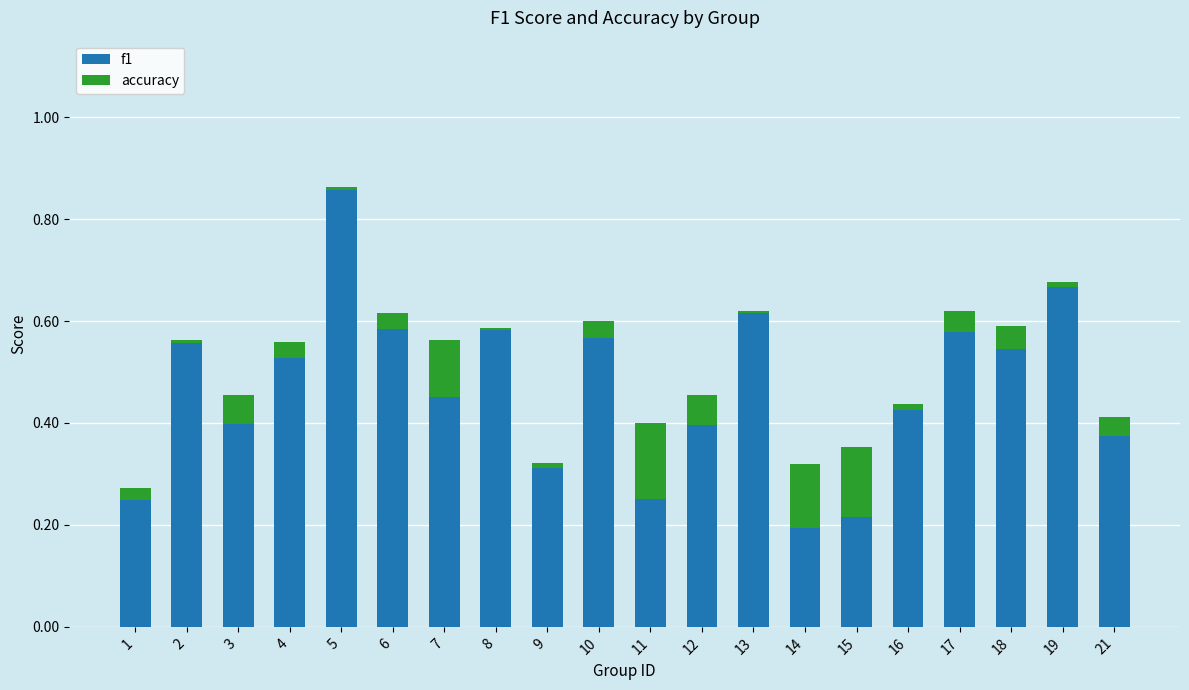

List the series in order of their overall mean, lowest first.

accuracy, f1